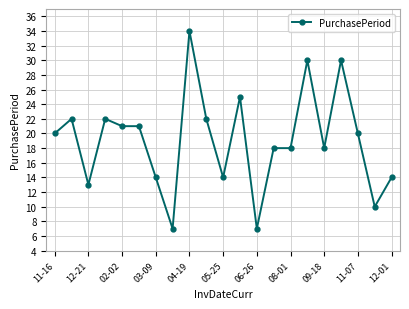

What is the sum of all values?

400